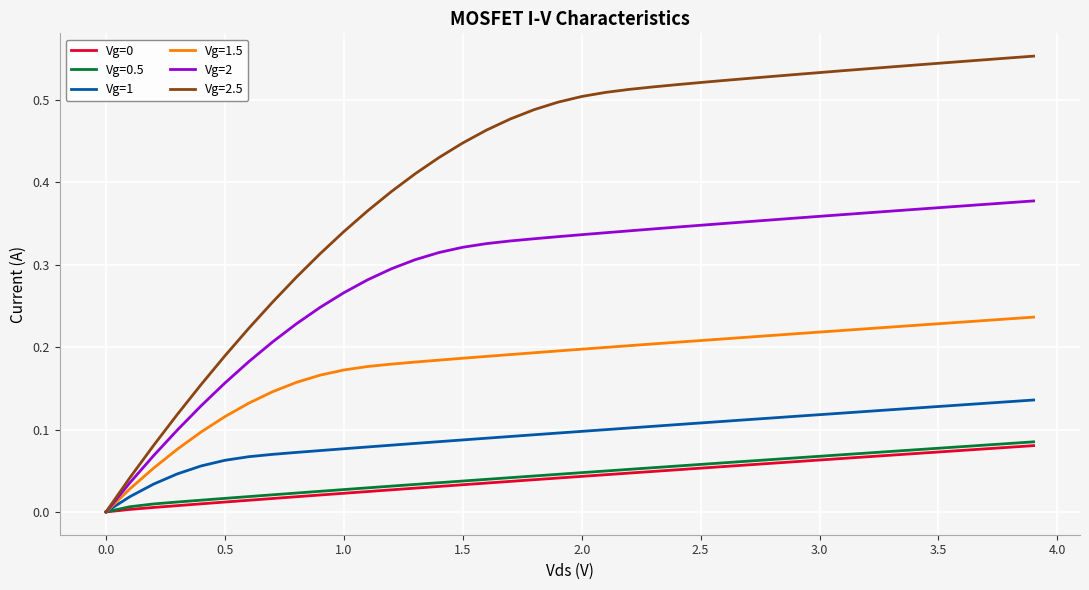

Which series has the widest spread of values?

Vg=2.5